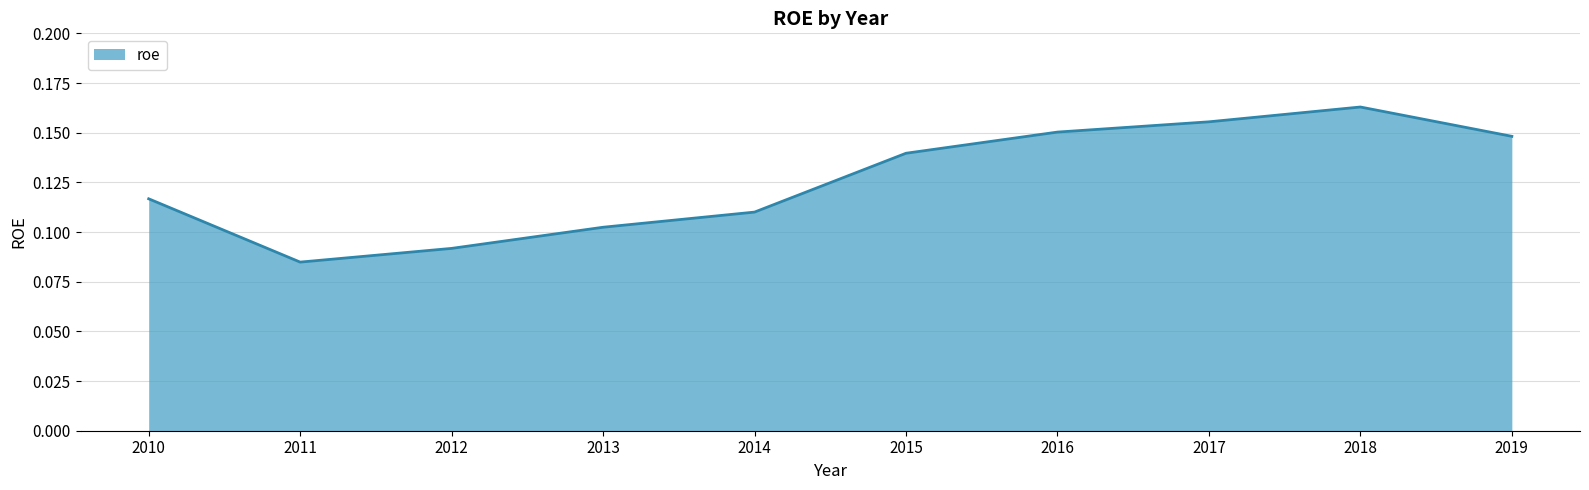

At which label is the value closest to 0?

2011